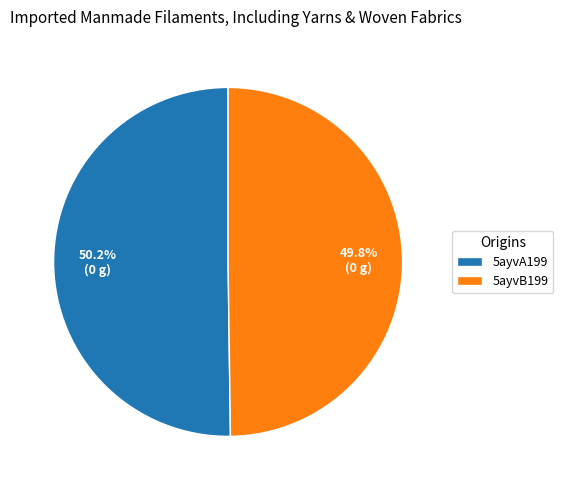

To the nearest percent, what percentage of the pie is 5ayvB199?

50%